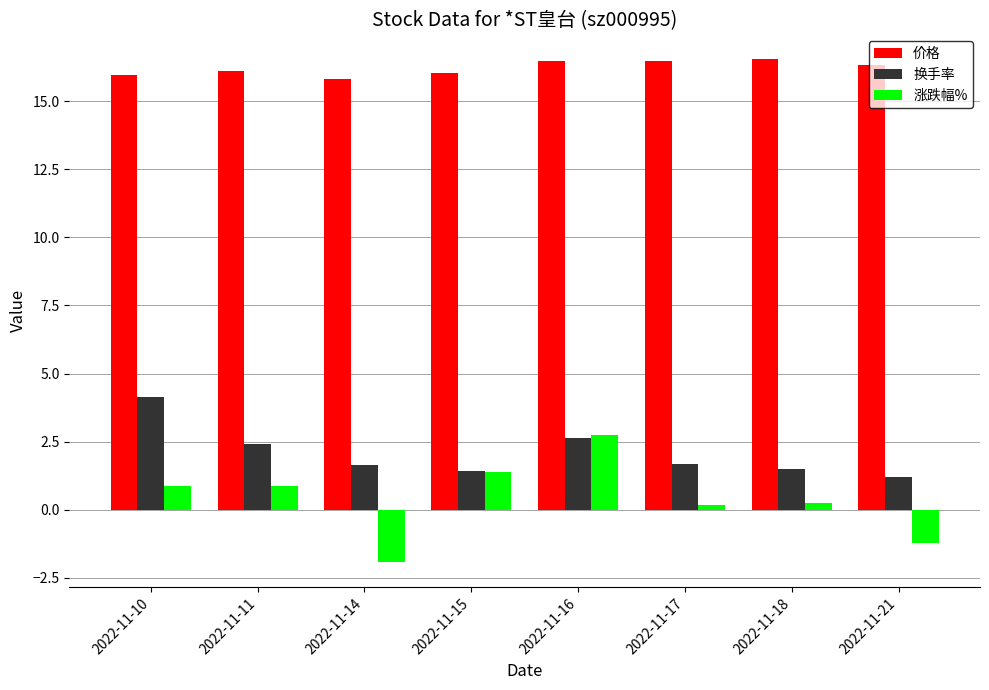

What is the difference between the highest and lowest values at 2022-11-15?

14.6